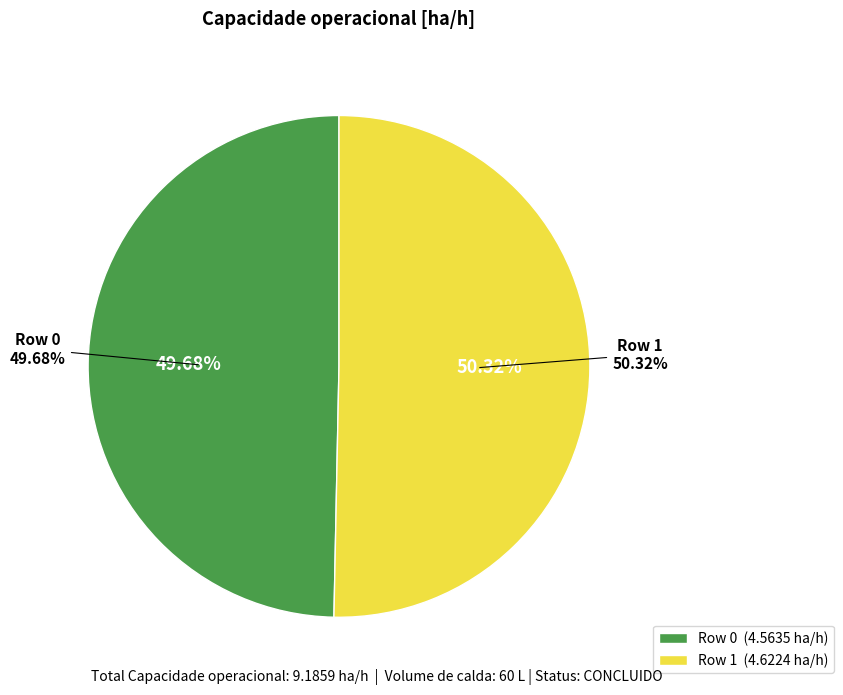

To the nearest percent, what portion does Row 1 represent?

50%